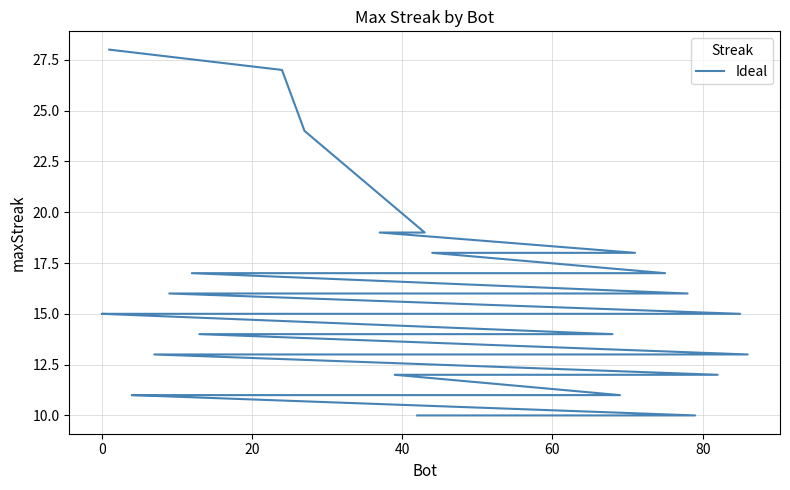

Is it true that the value at 11 is 27?

False